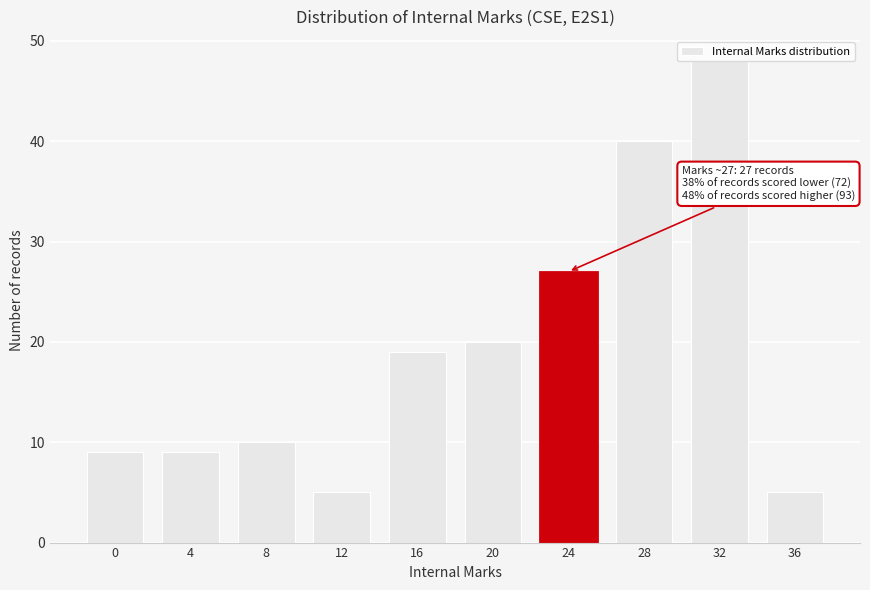

What is the maximum value shown in the chart?

48